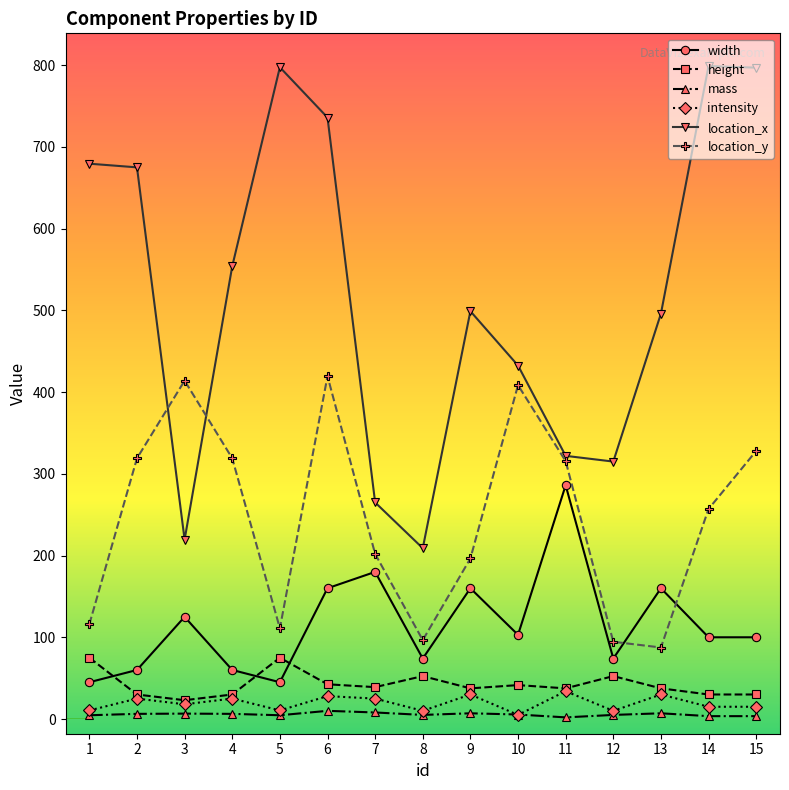

In location_y, how many points are lower than both neighbors (excluding endpoints)?

3